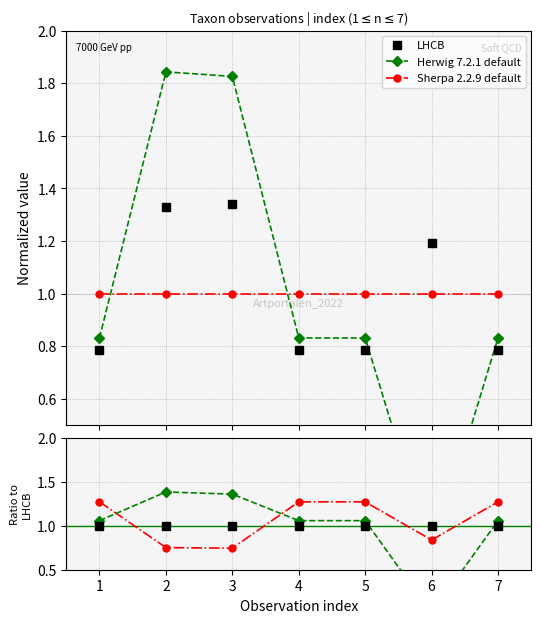

How many intersections are there between Sherpa 2.2.9 default and Herwig 7.2.1 default?

2